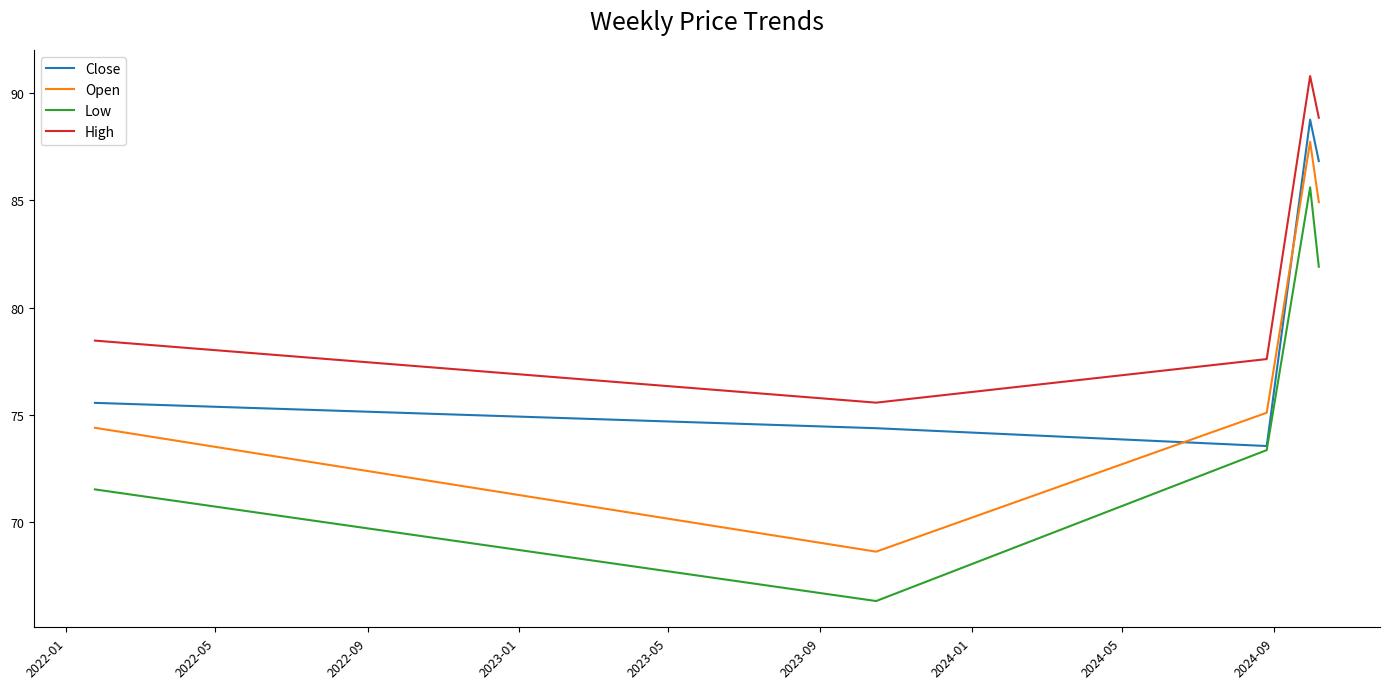

True or false: Close and Open intersect in this chart.

True